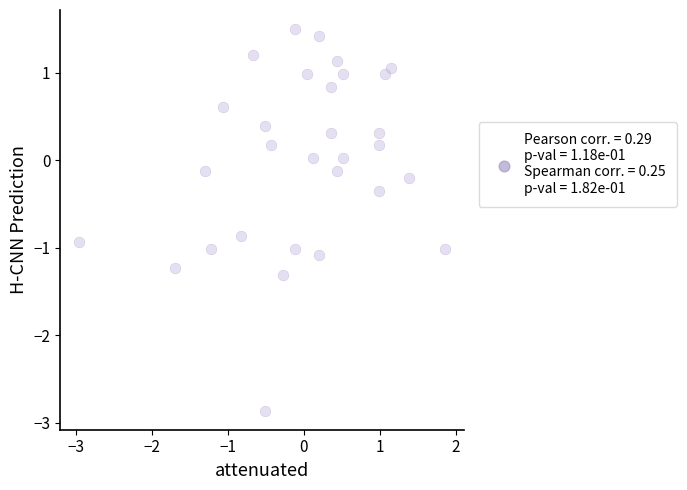

What is the range of X values (max minus min)?

4.8